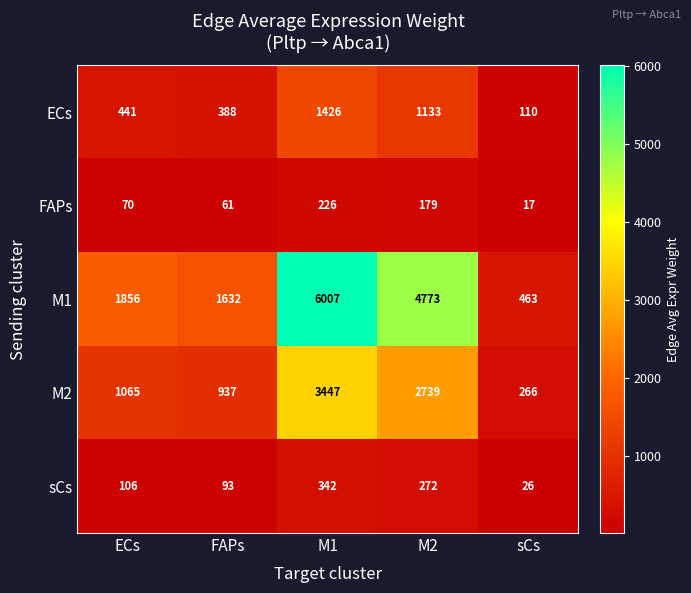

List the series in order of their peak value, highest first.

M1, M2, ECs, sCs, FAPs